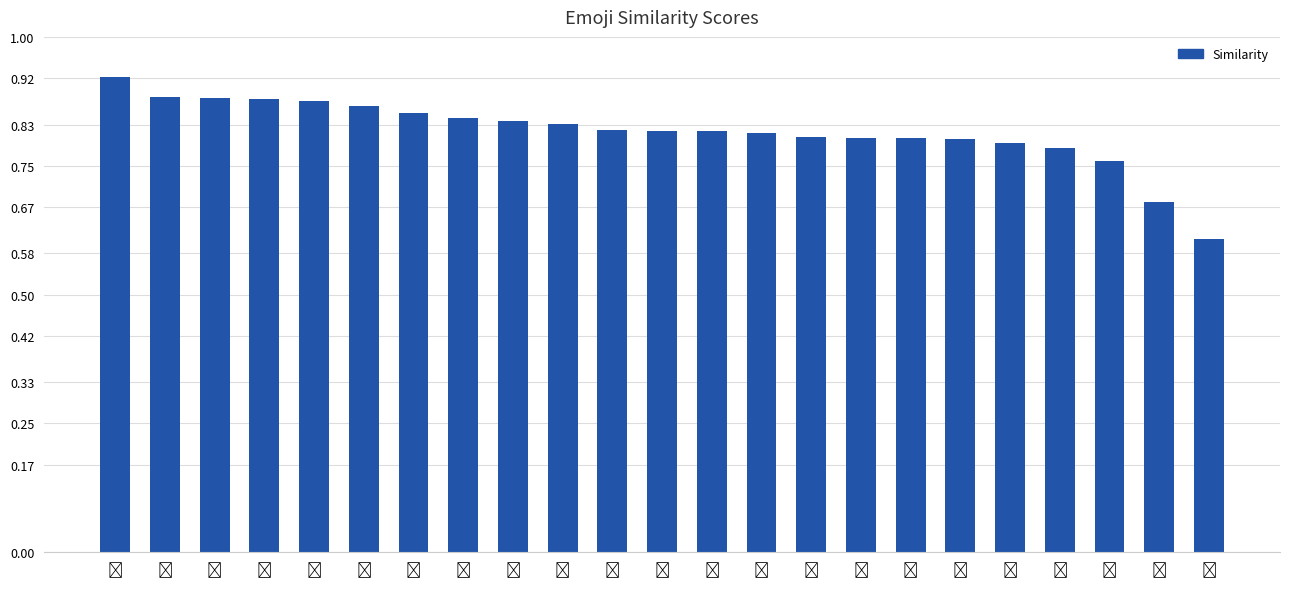

What is the minimum value shown in the chart?

0.6